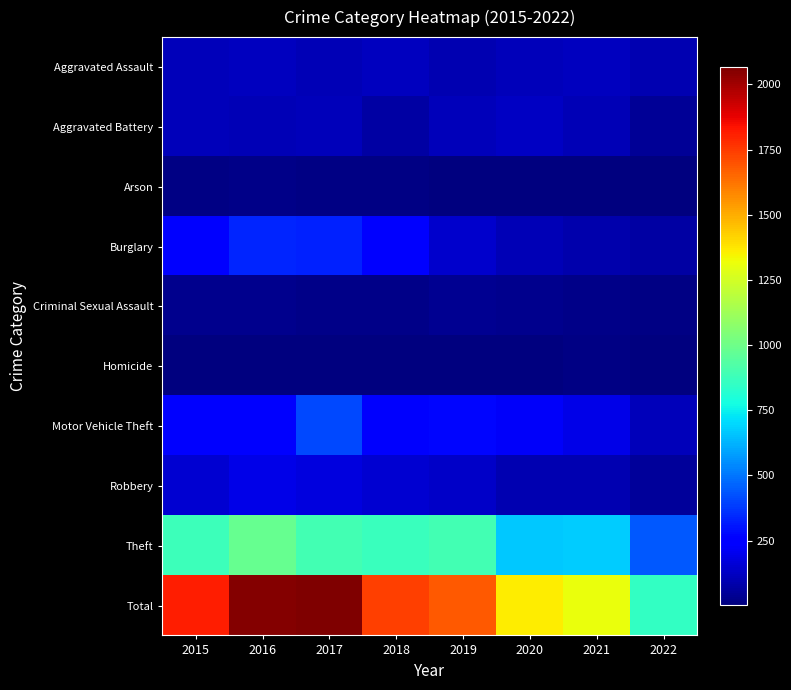

Which series has the widest spread of values?

Total